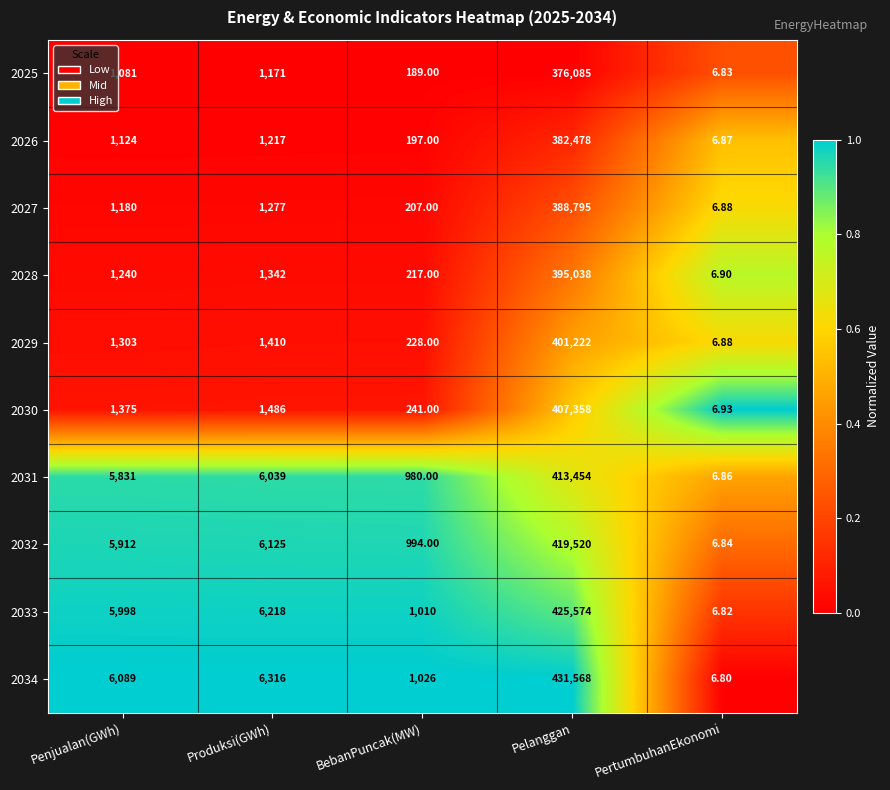

List the labels in order of 2028 value, smallest first.

PertumbuhanEkonomi, BebanPuncak(MW), Penjualan(GWh), Produksi(GWh), Pelanggan